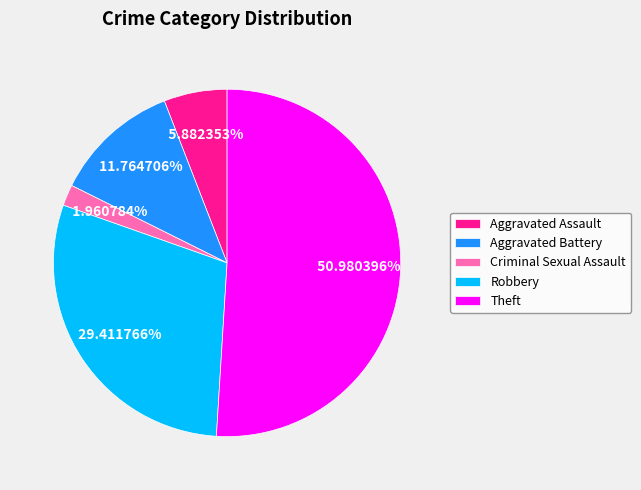

What is the ratio of the value at Aggravated Battery to the value at Theft?

0.2